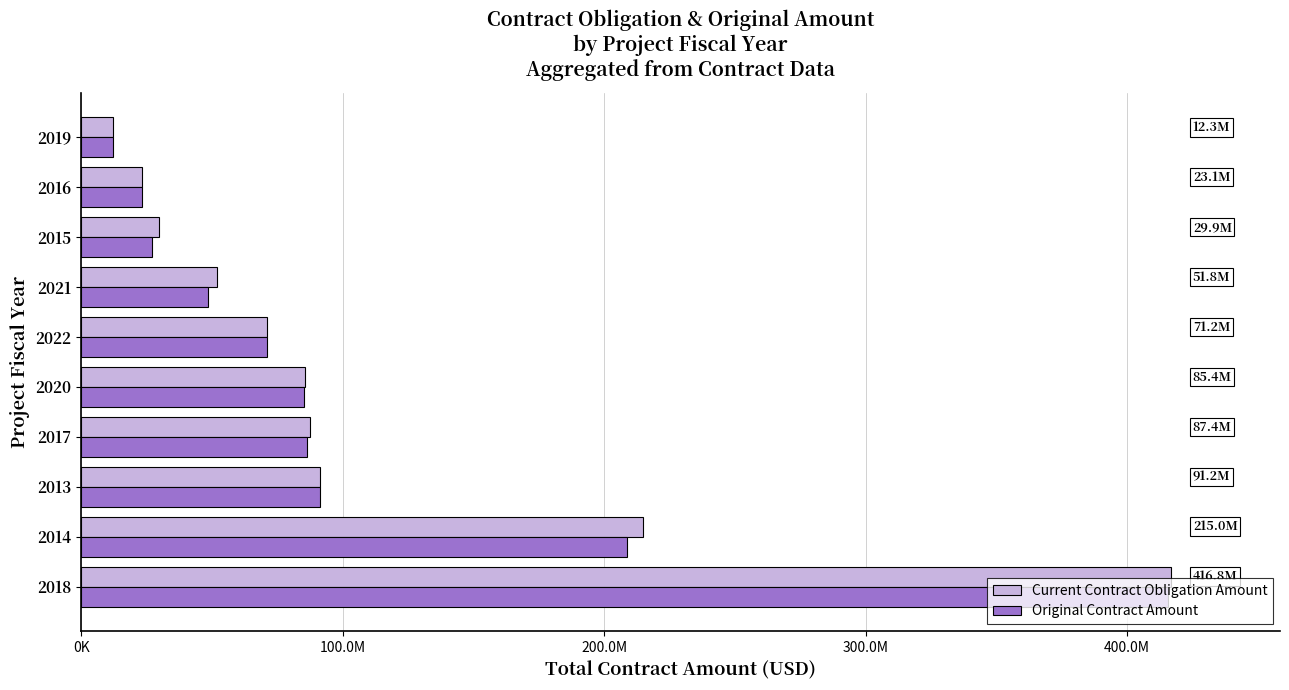

What are all the series names shown in the legend?

Current Contract Obligation Amount, Original Contract Amount